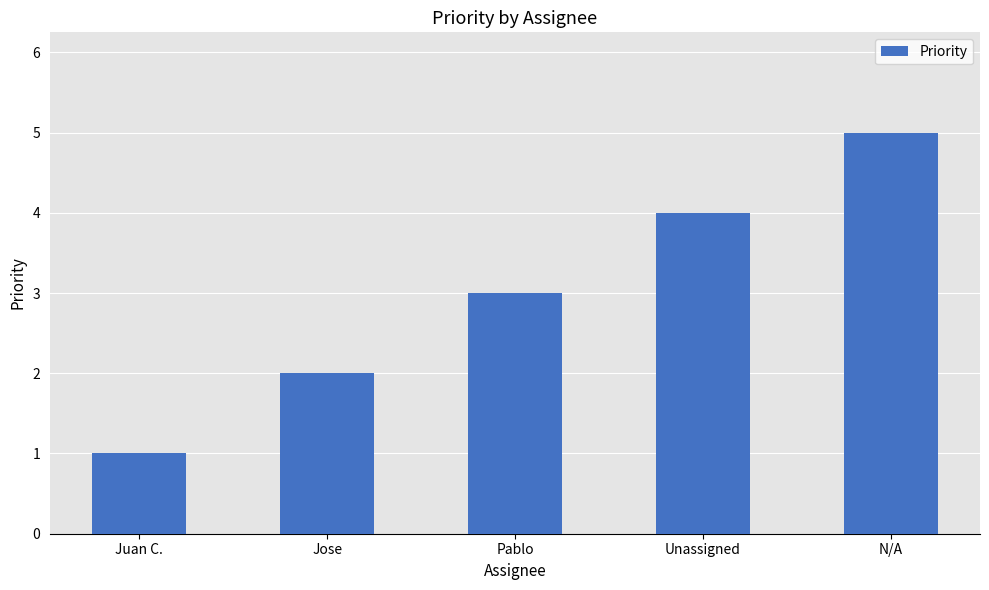

What is the label of the 2nd bar from the left?

Jose